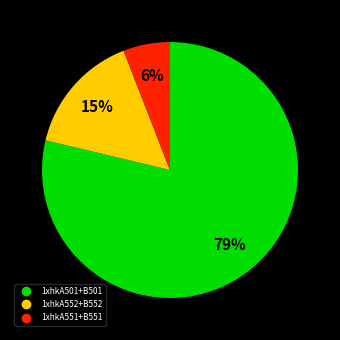

How many segments does this pie chart have?

3